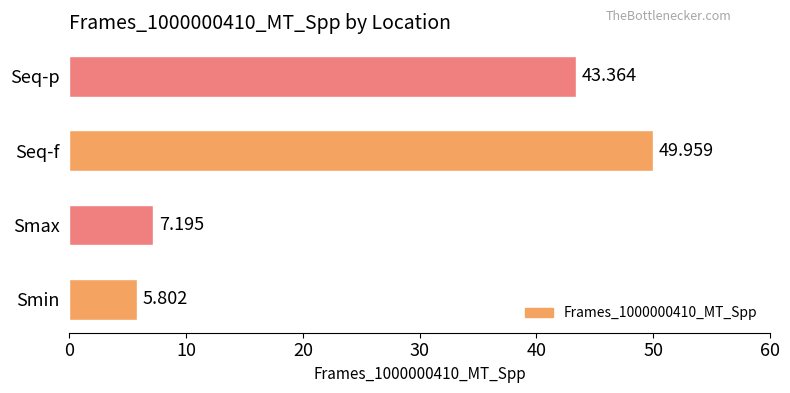

What is the average value?

26.6